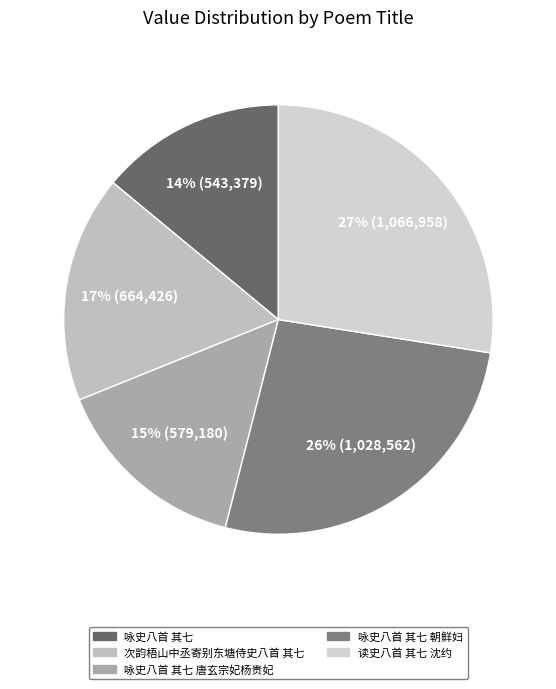

Is there a majority slice in this chart?

No